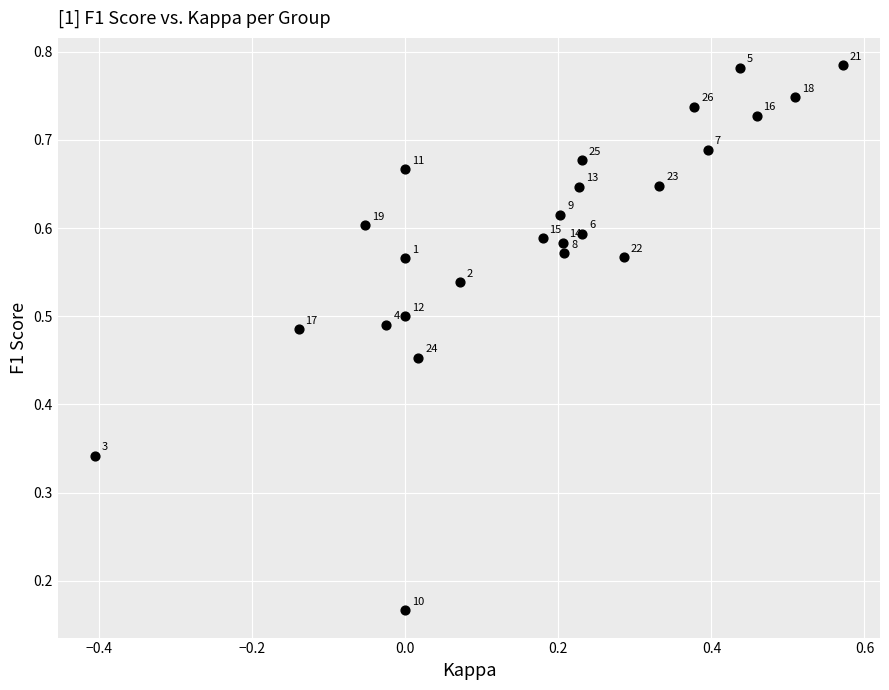

What is the range of X values (max minus min)?

1.0